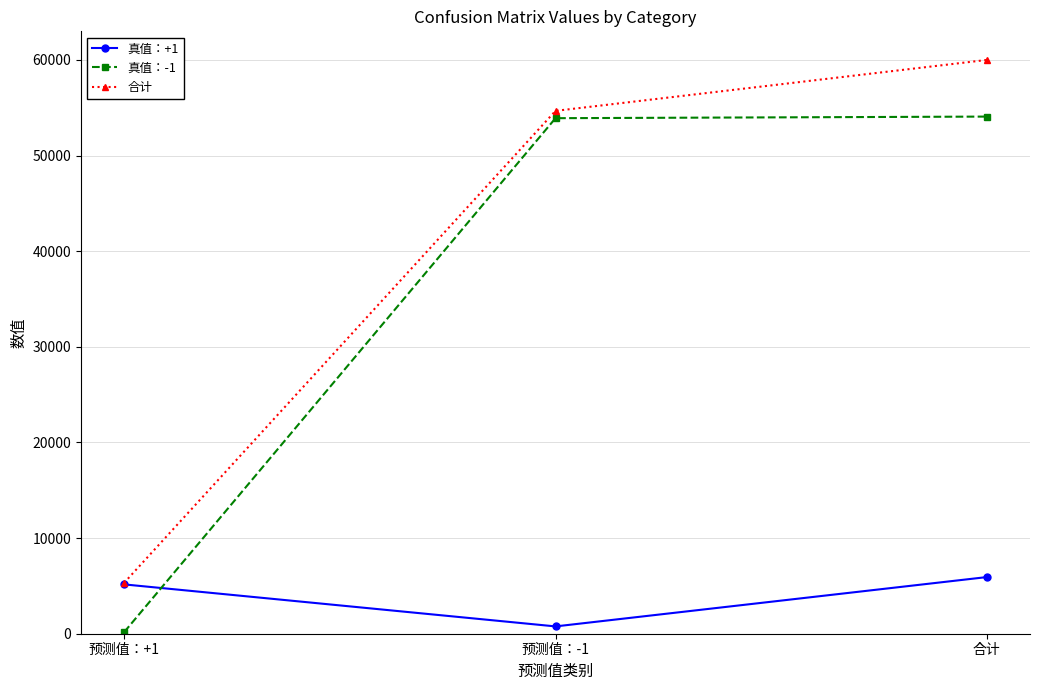

What are all the series names shown in the legend?

真值：+1, 真值：-1, 合计